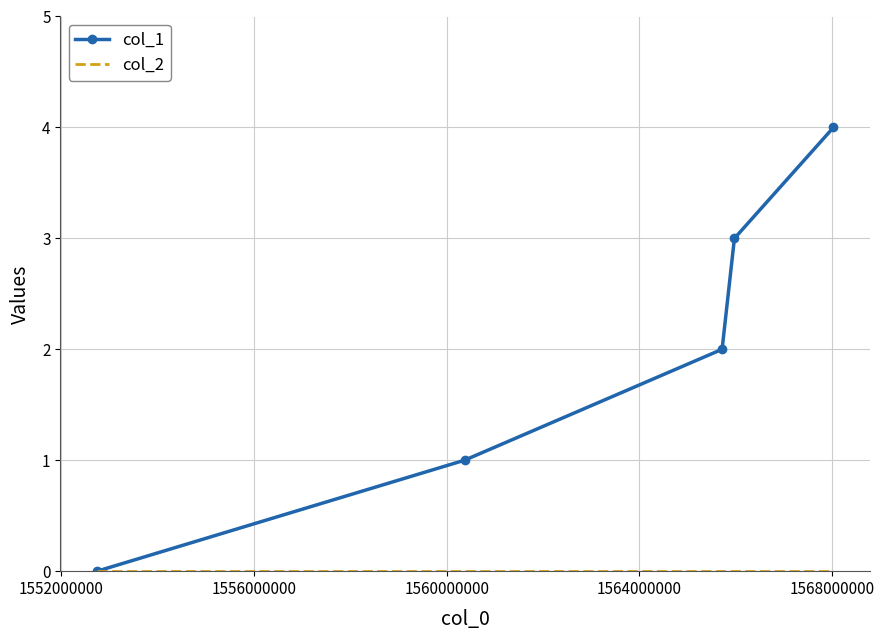

Which series has the widest spread of values?

col_1